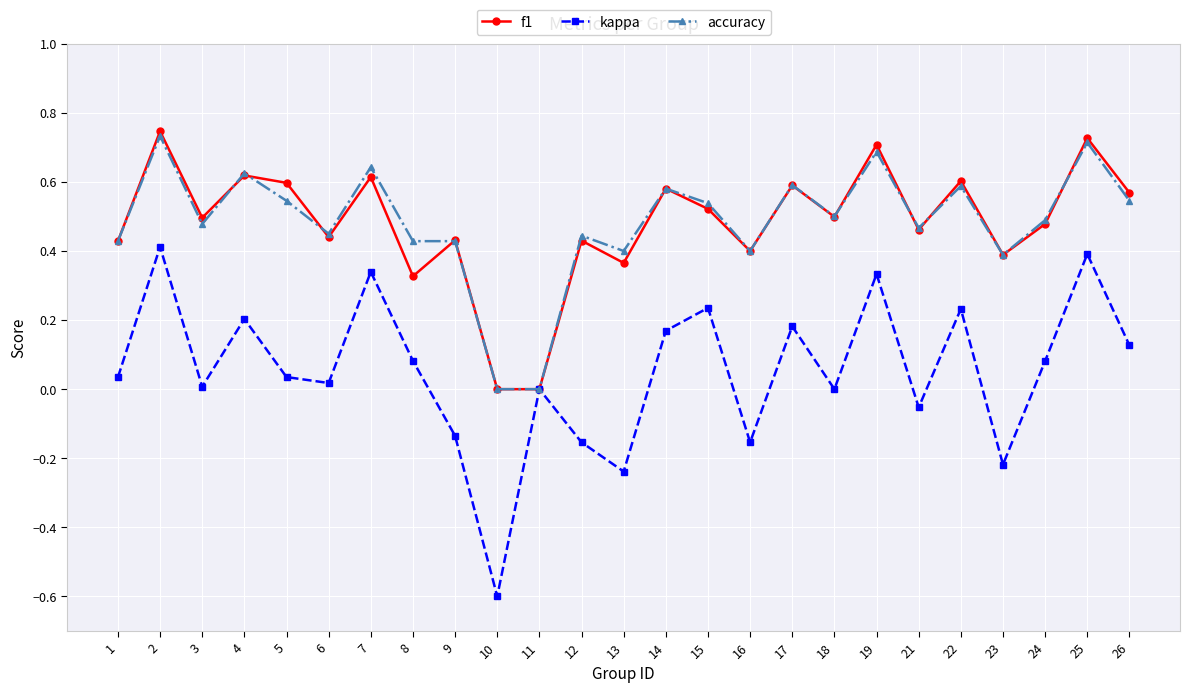

Where is the first local maximum for kappa?

2